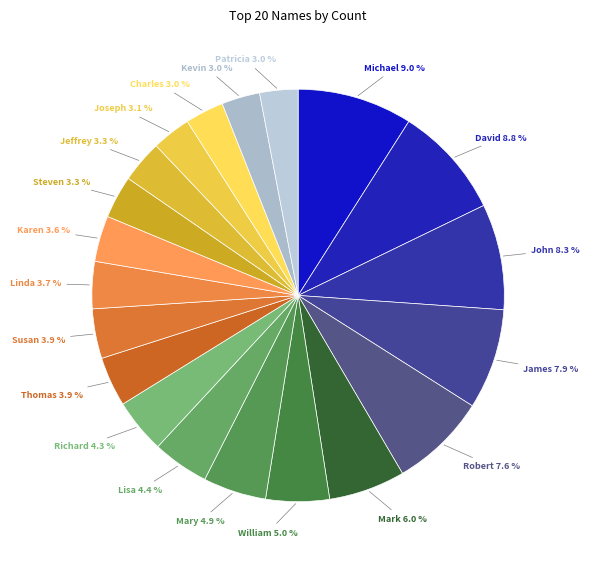

How many slices are in this pie chart?

20